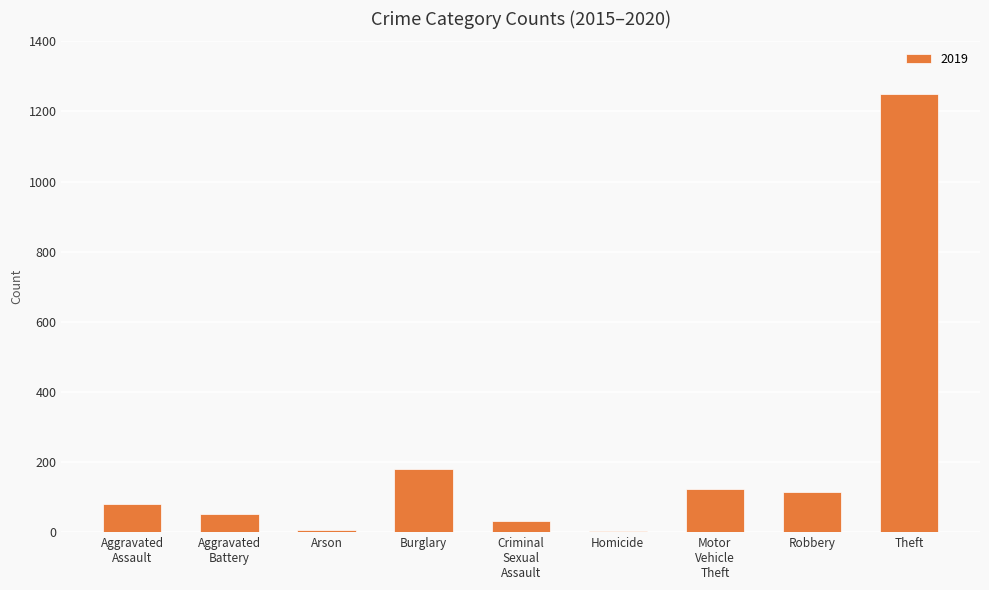

Where is the data nearest to the value 627?

Burglary